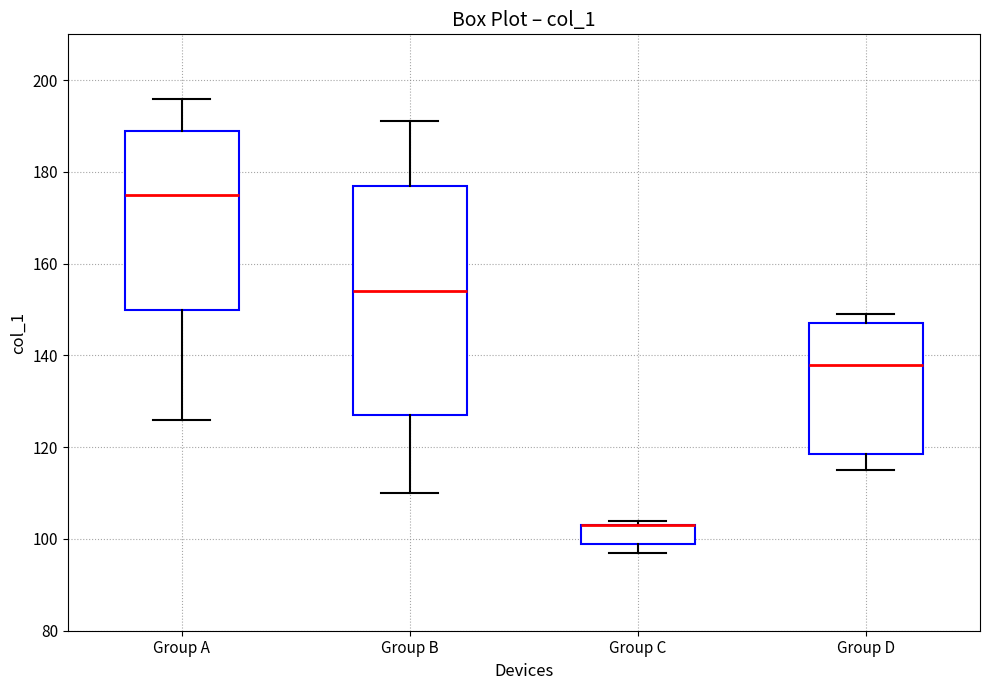

Where is the upper edge of the box for Group D on the y-axis? The values are not printed on the chart, so give them approximately, as read against the axis.

148